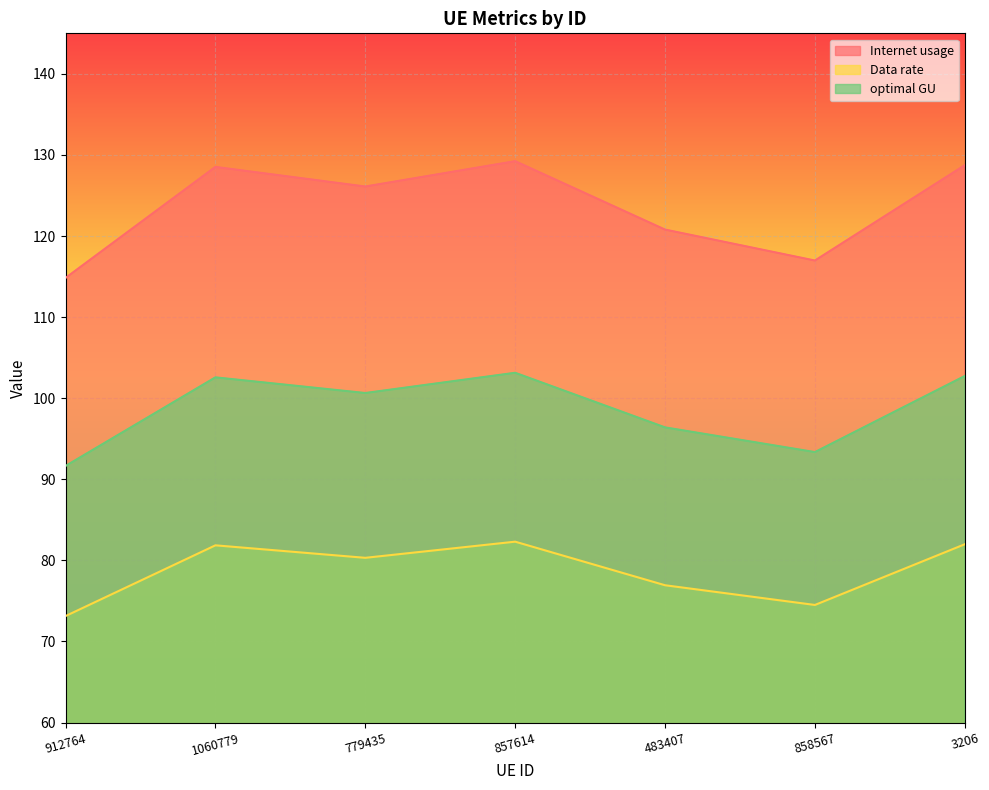

Which category has the highest value across all series?

857614